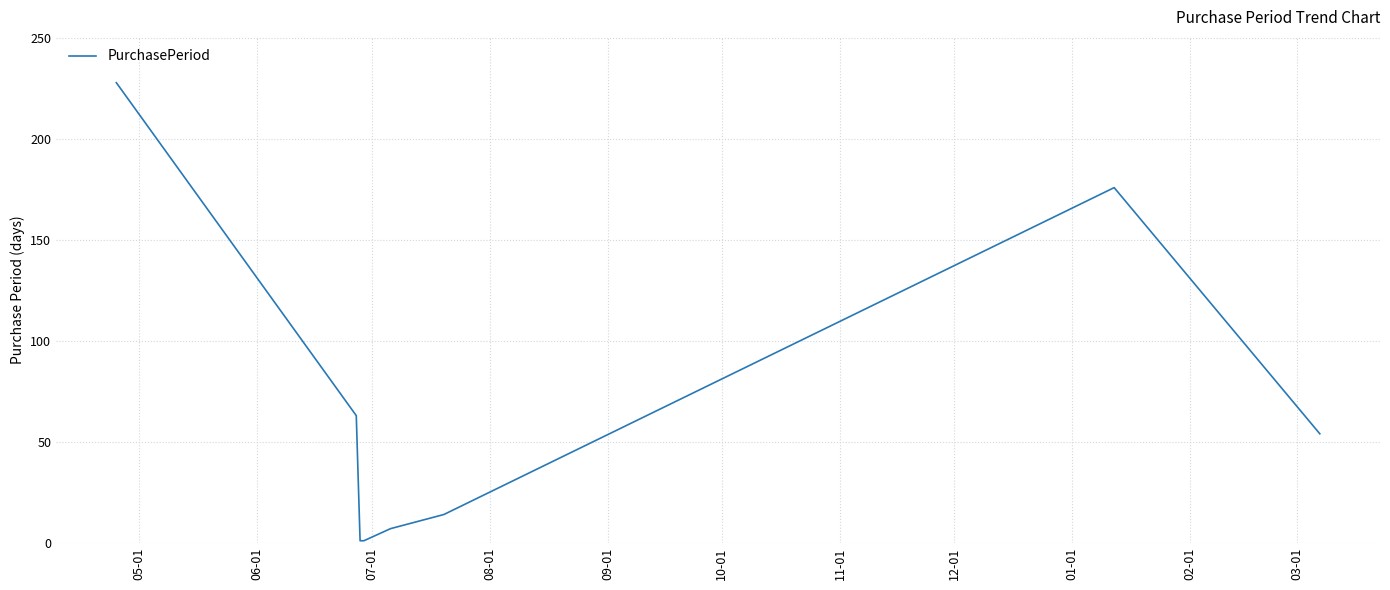

True or false: there are more than 1 points higher than both neighbors.

False